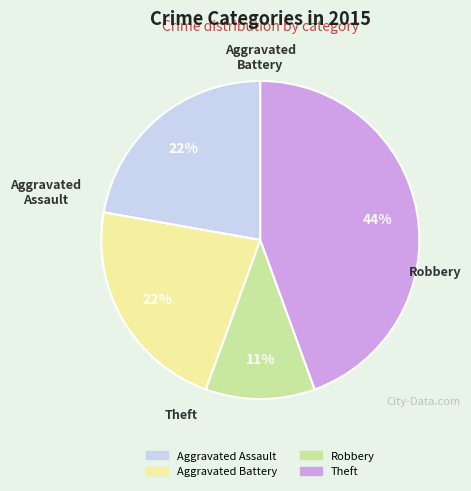

Does any single category account for the majority?

No